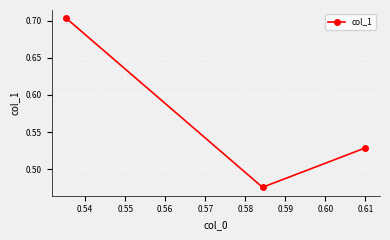

What is the average value?

0.6